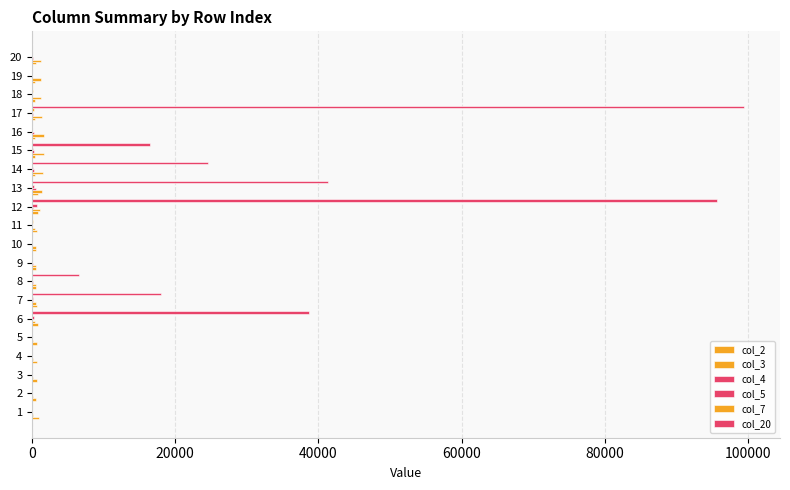

How many data points does each series have?

20